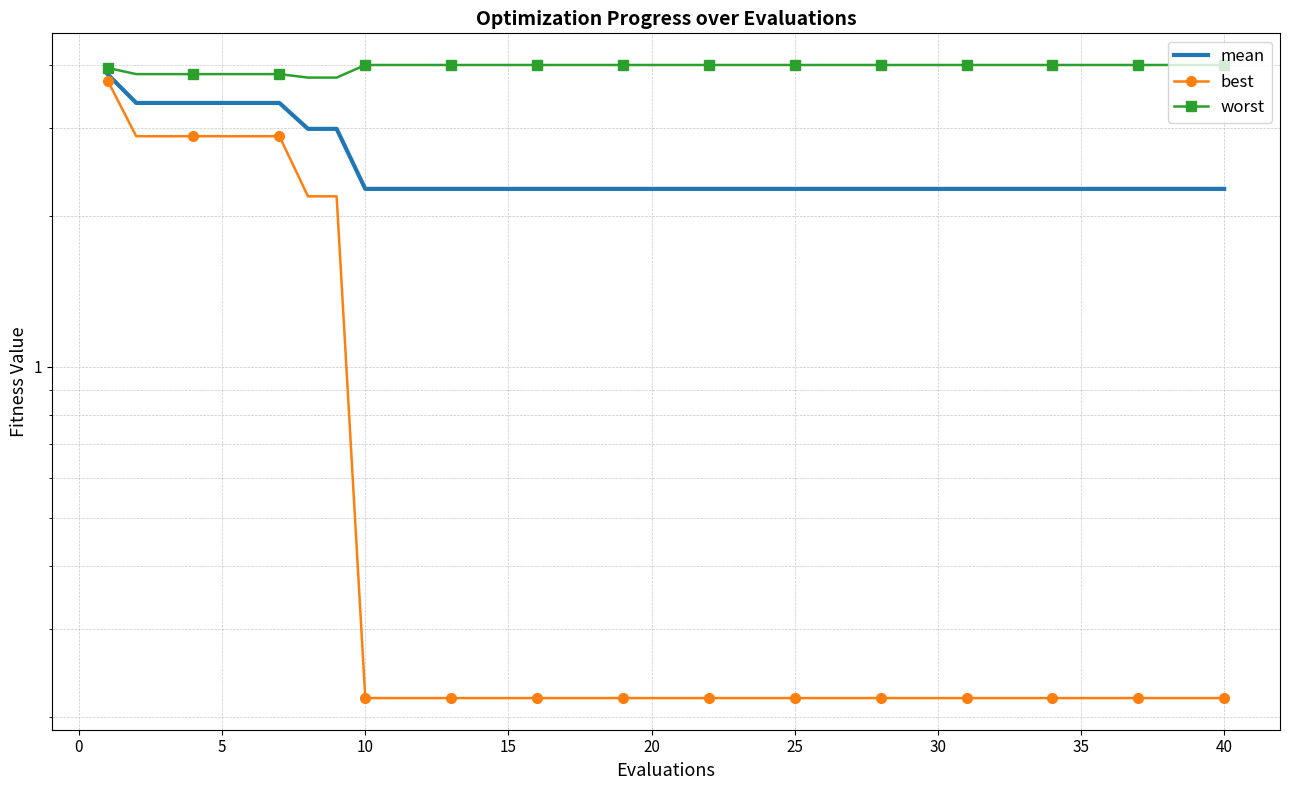

What are all the series names shown in the legend?

mean, best, worst